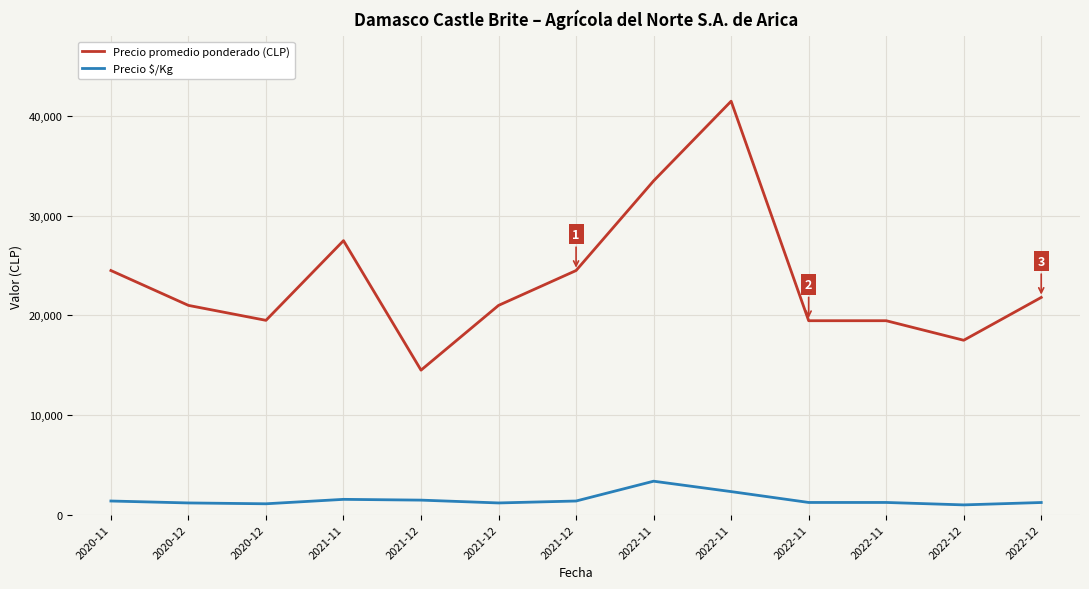

Where is the first local maximum for Precio $/Kg?

2021-11